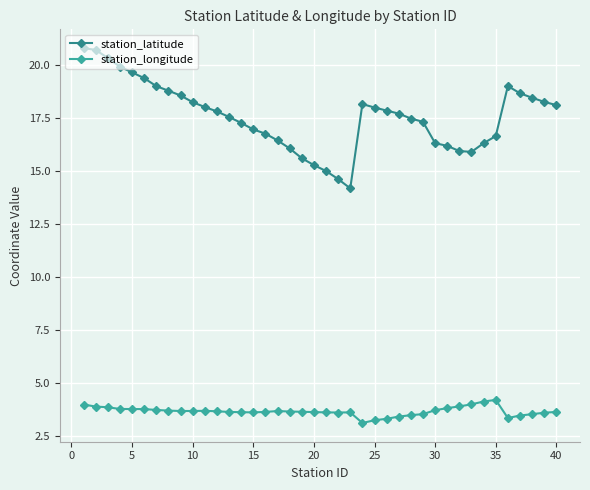

Which series has the largest range (max minus min)?

station_latitude